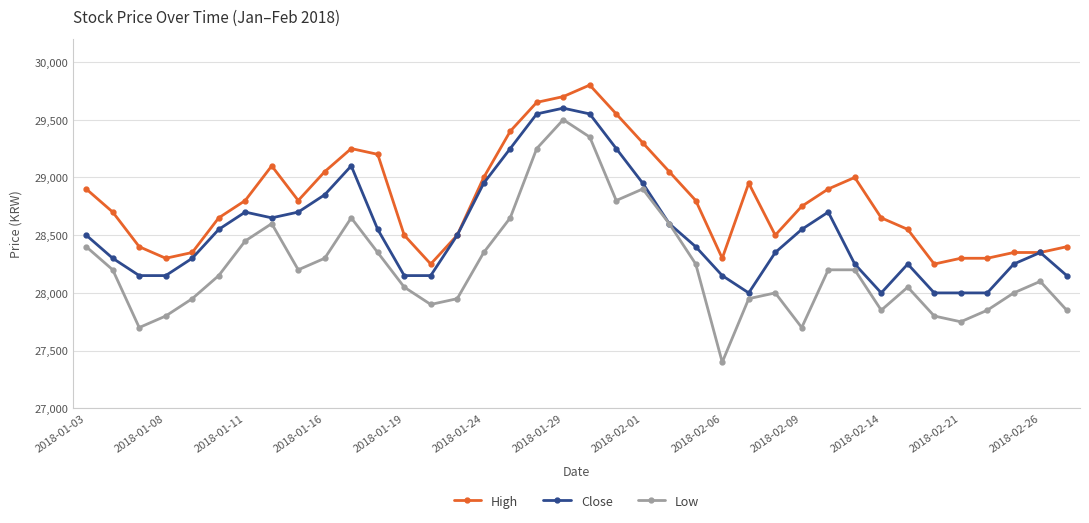

What is the value of the Close point at the 14th from the left?

28150